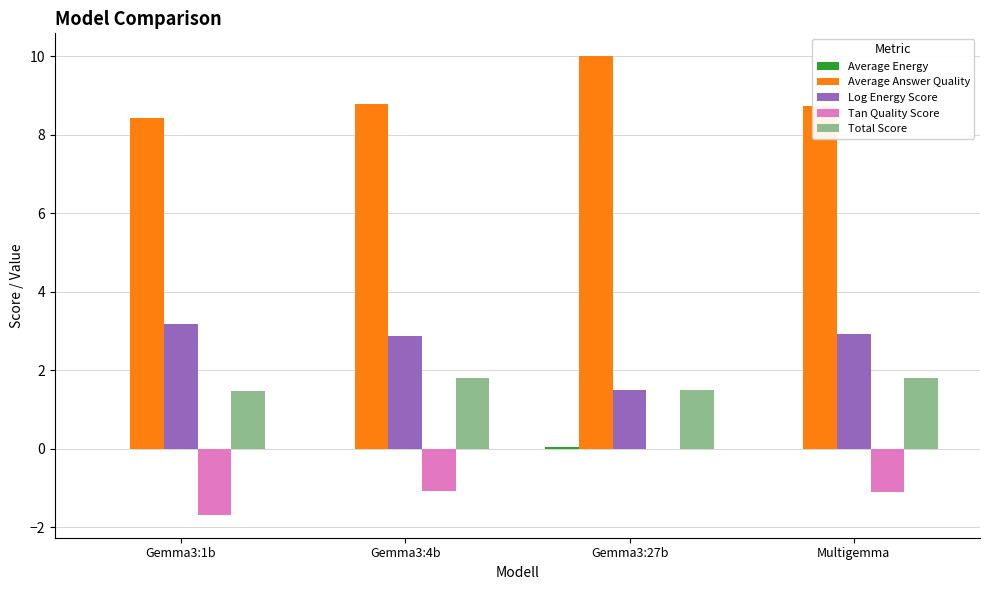

Which series has the largest total across all categories?

Average Answer Quality